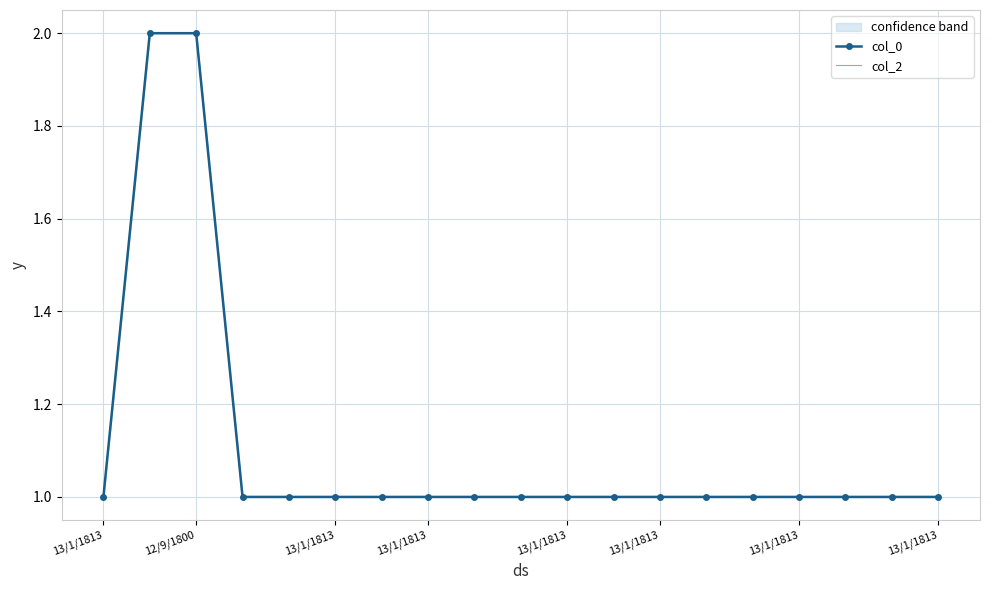

How many series are shown in this chart?

2